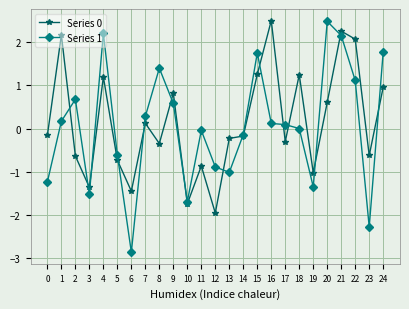

At which category is the sum across all series the highest?

21